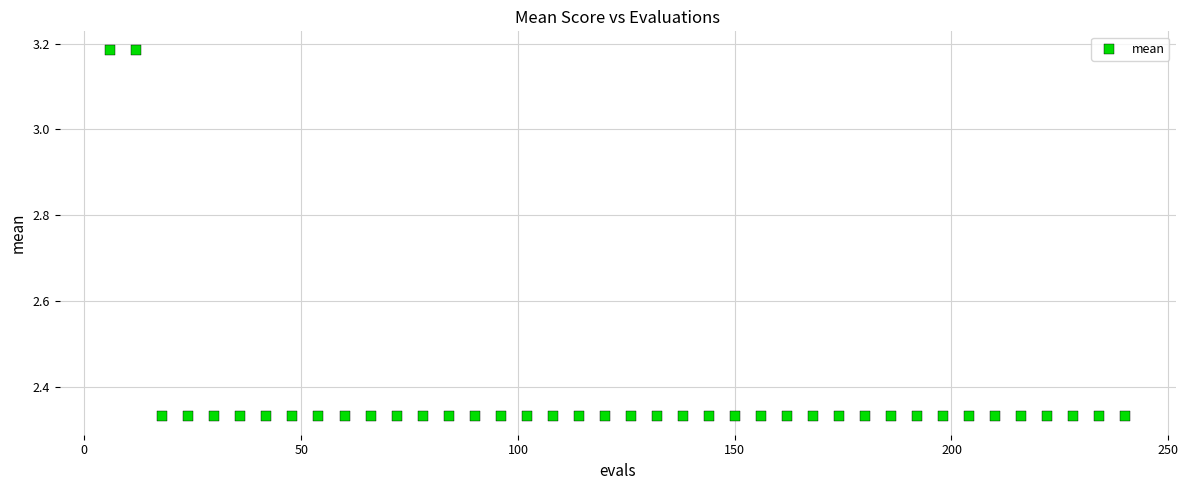

What is the range of Y values (max minus min)?

0.9